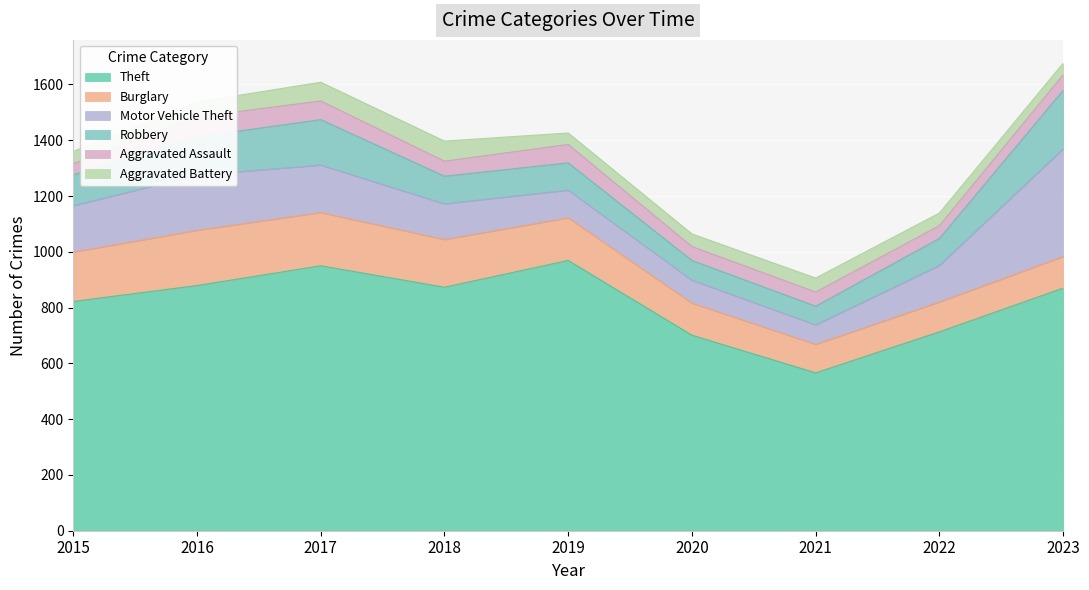

Which series has the largest range (max minus min)?

Theft